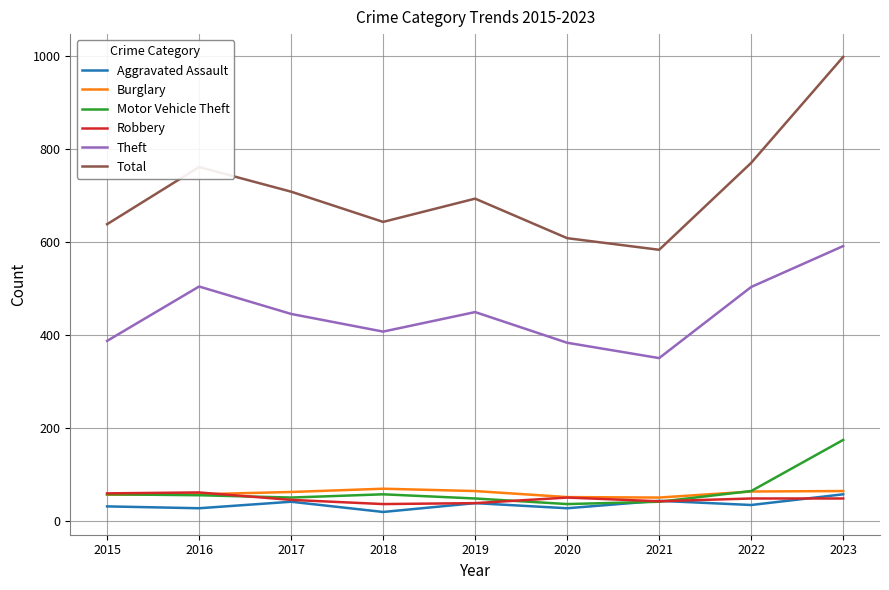

True or false: Aggravated Assault and Total cross at least once.

False